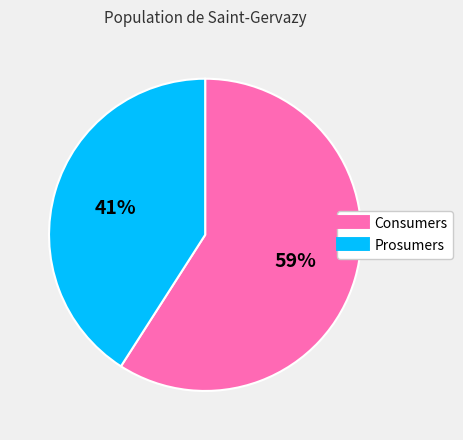

What is the ratio of the value at Prosumers to the value at Consumers?

0.7